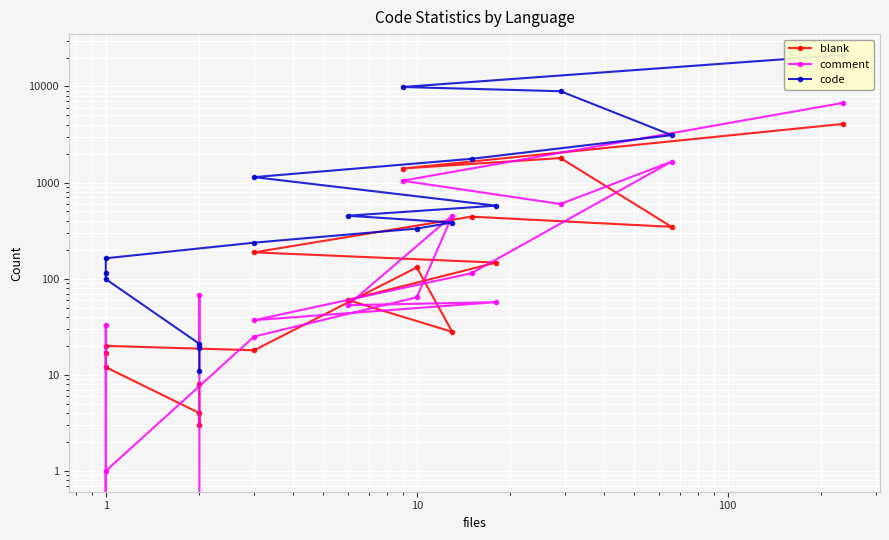

Which series has the largest total across all categories?

code